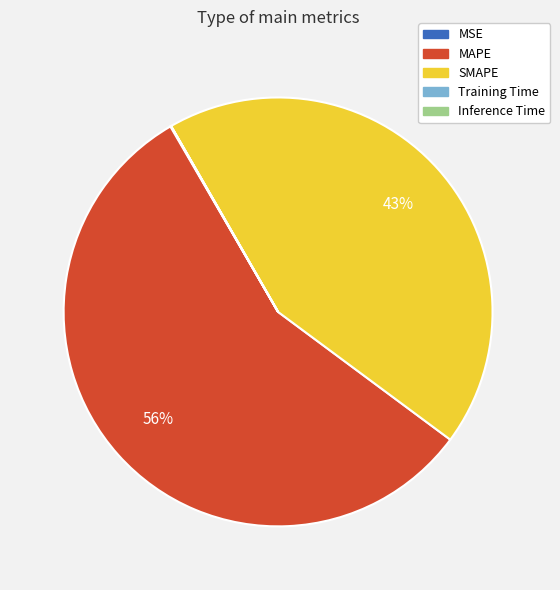

Which category has the biggest portion of the pie?

MAPE